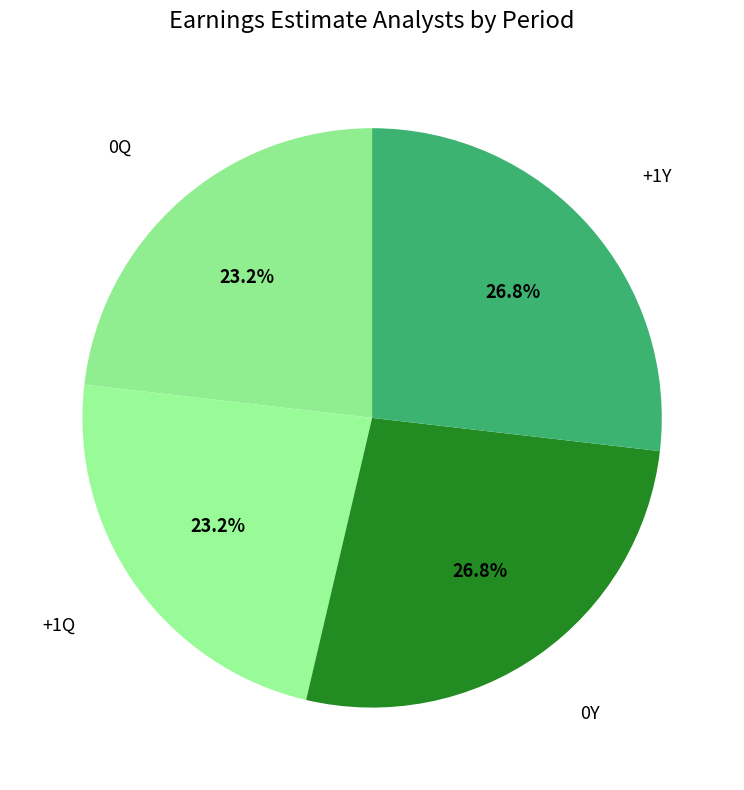

Count the number of slices in the pie.

4